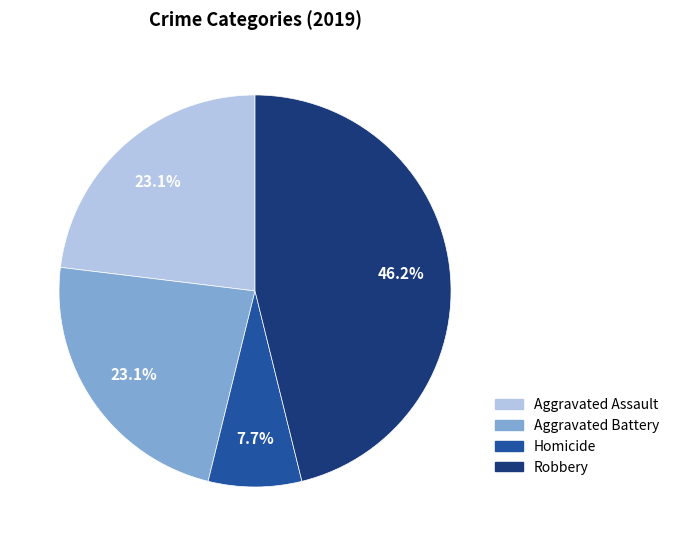

Which has a higher value, Robbery or Aggravated Battery?

Robbery